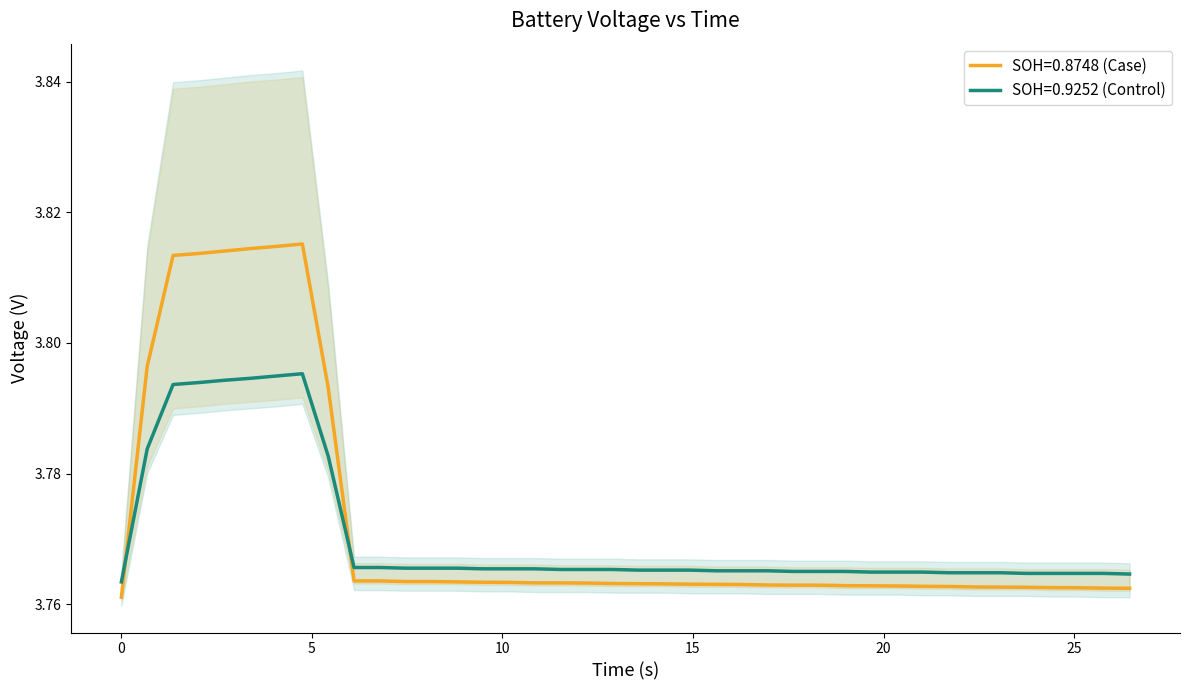

After their last crossing, which series has the higher values: SOH=0.8748 (Case) or SOH=0.9252 (Control)?

SOH=0.9252 (Control)